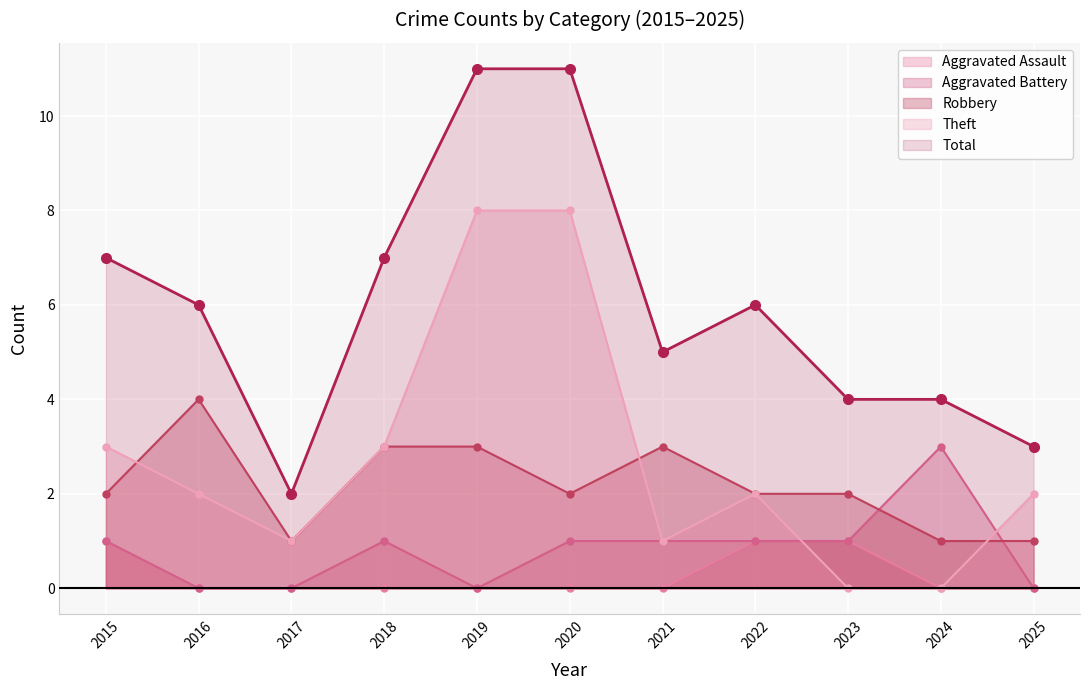

The Theft series shows 0 at 2024. True or false?

True